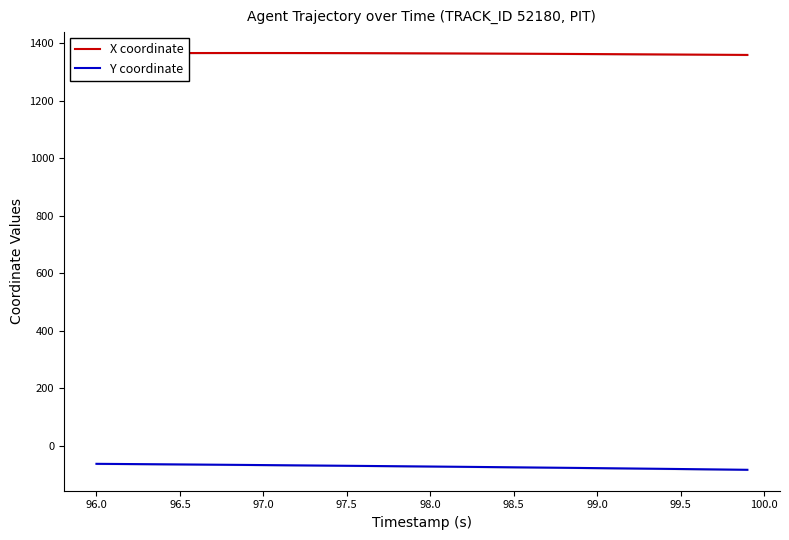

What is the minimum value for X coordinate?

1359.7